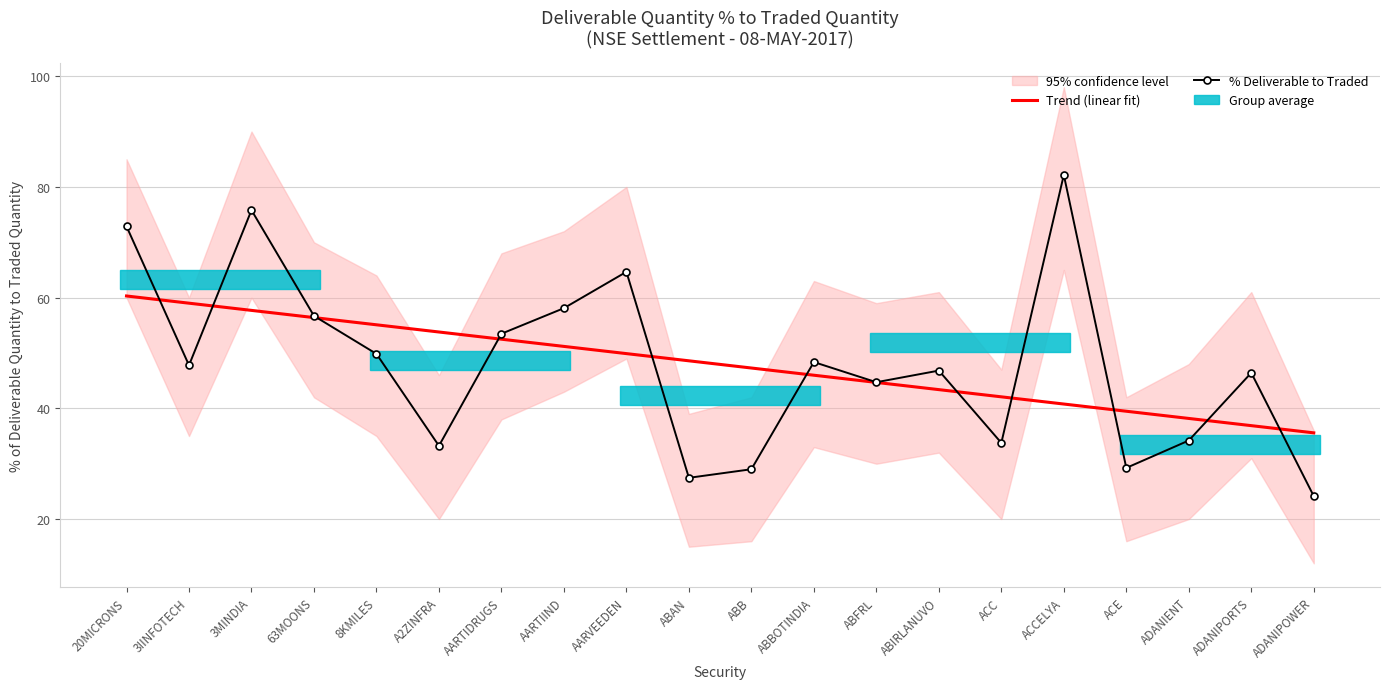

What is the maximum value for % Deliverable to Traded?

82.2